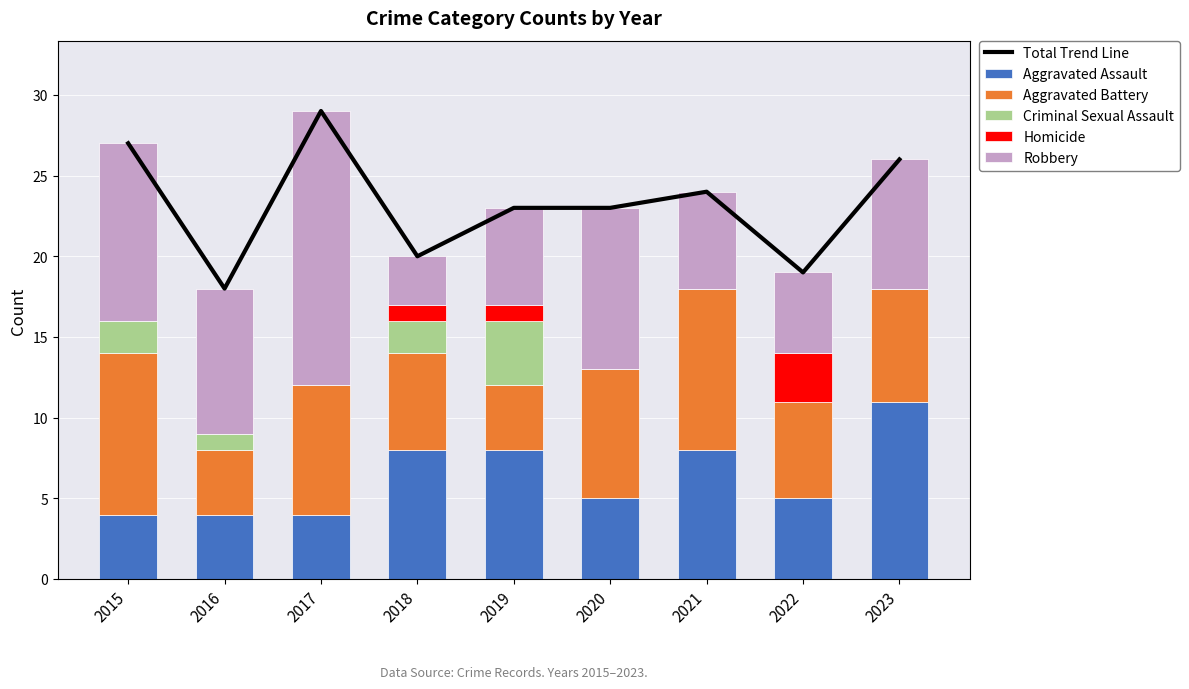

At how many categories does at least one series exceed 23?

4